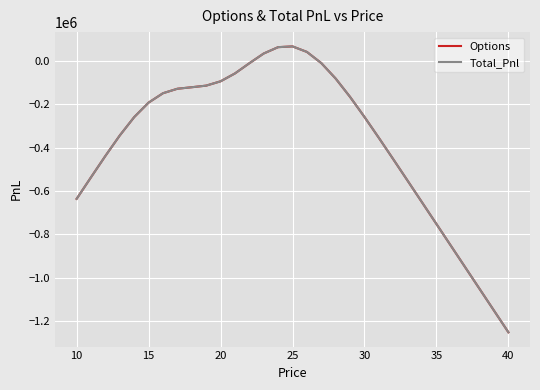

What is the sum of all Total_Pnl values?

-11396545.4